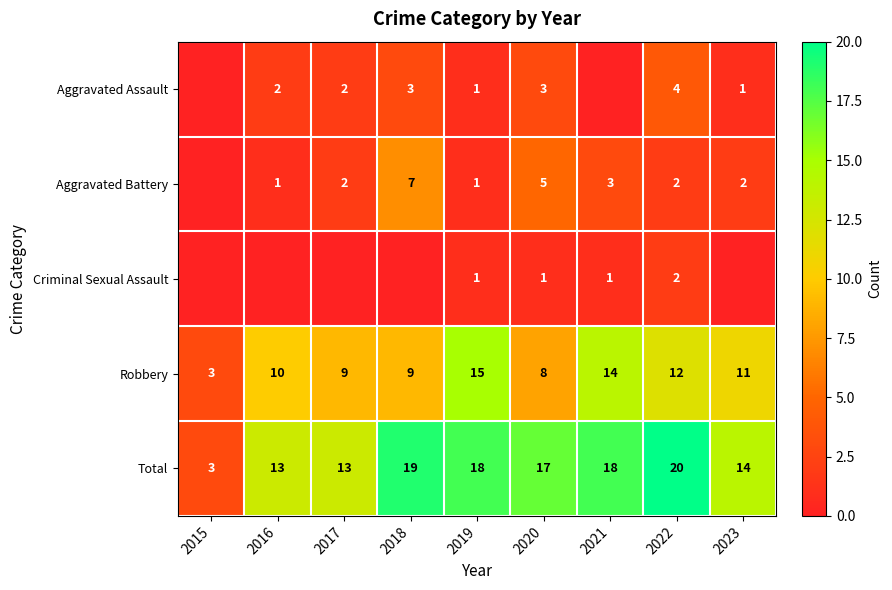

What is the sum of all Robbery values?

91